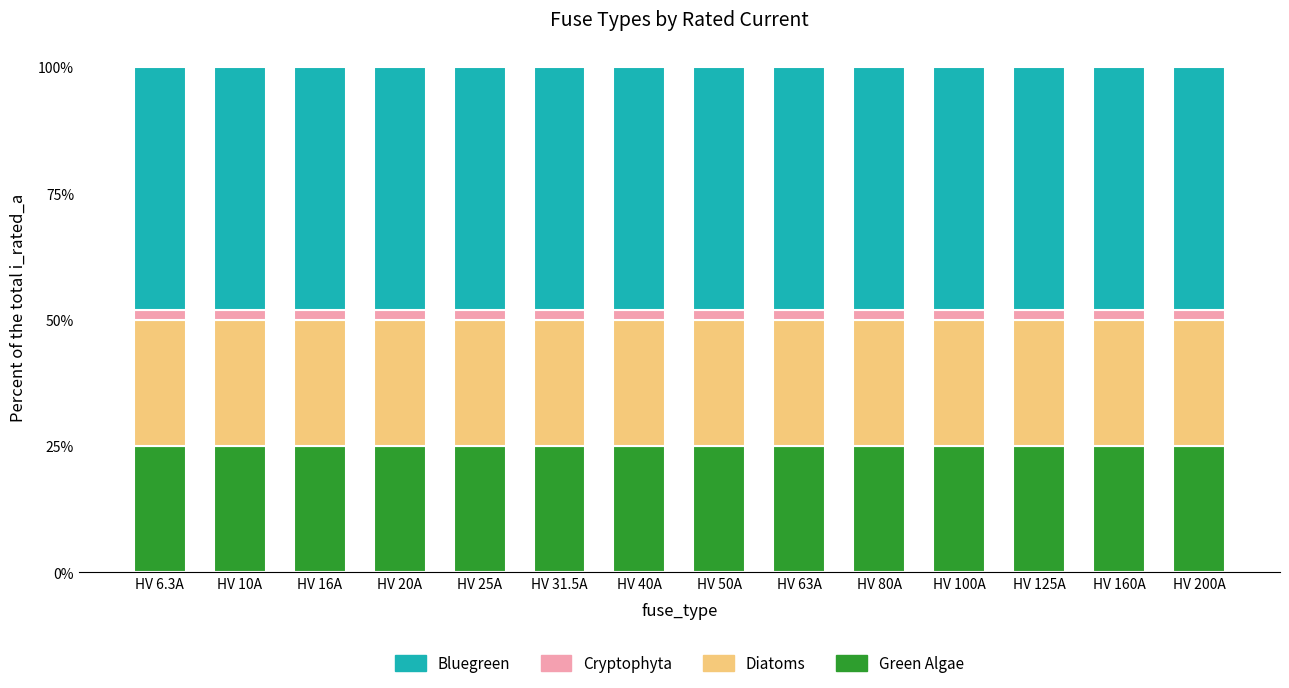

What is the total value across all series at HV 16A?

100